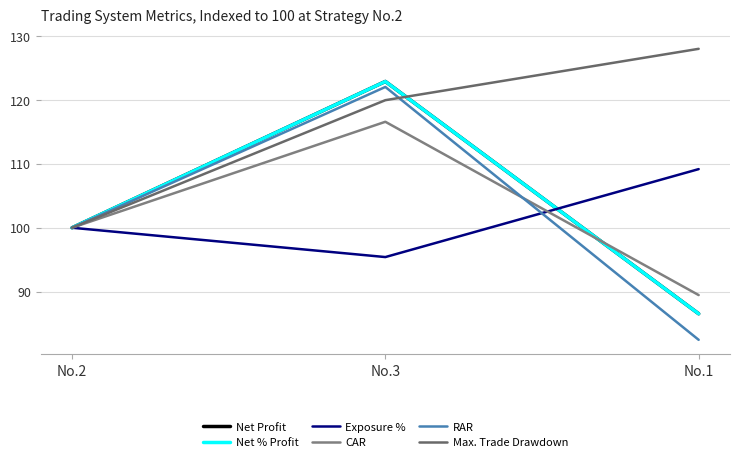

True or false: RAR has a value of 122.0 at No.3.

True